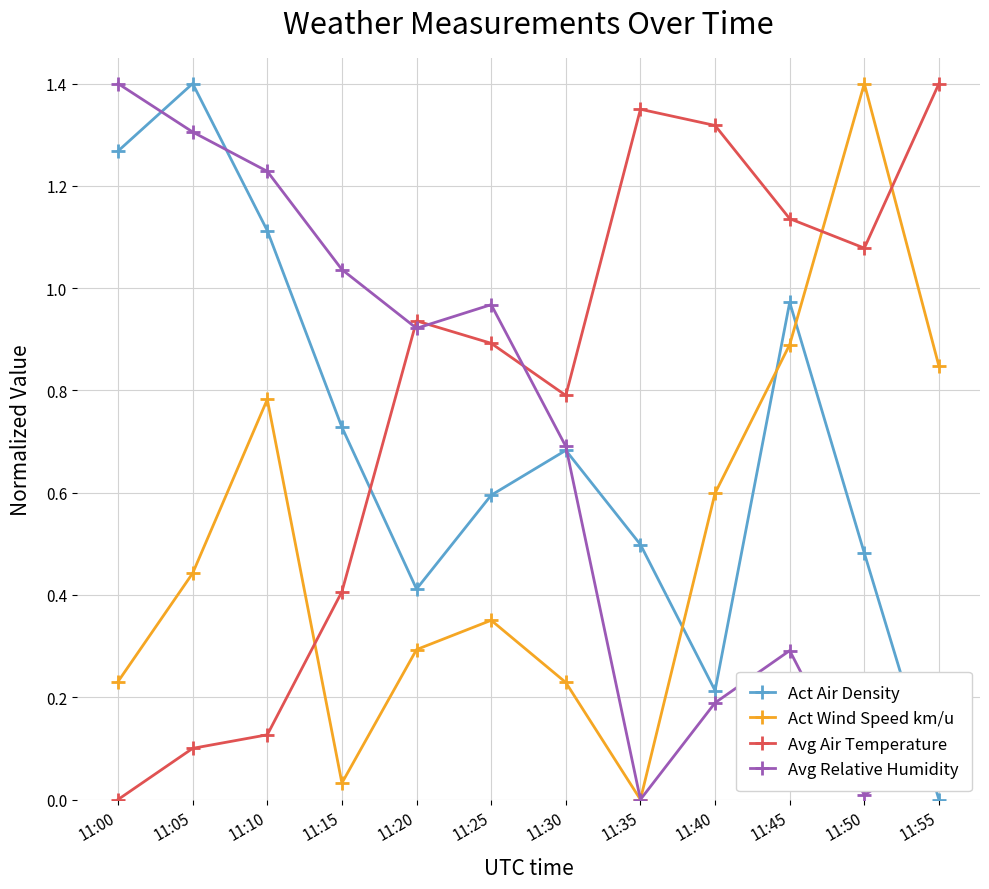

At which label does Act Wind Speed km/u reach its peak?

11:50